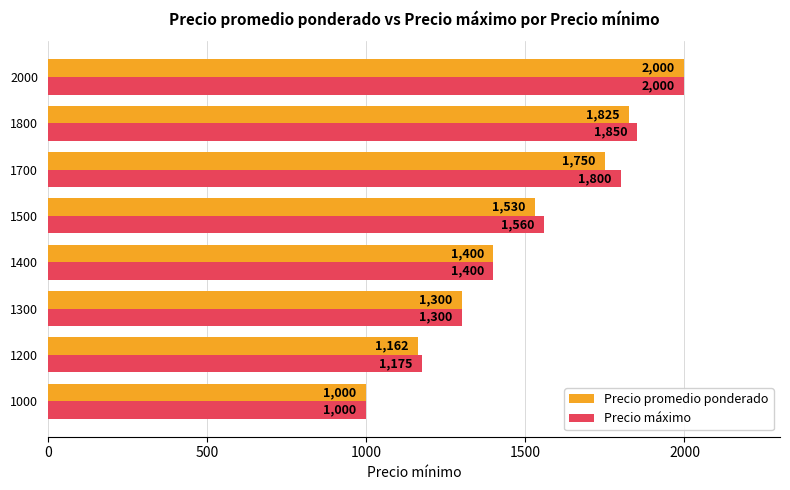

How many values in the Precio máximo series are below 1560?

4